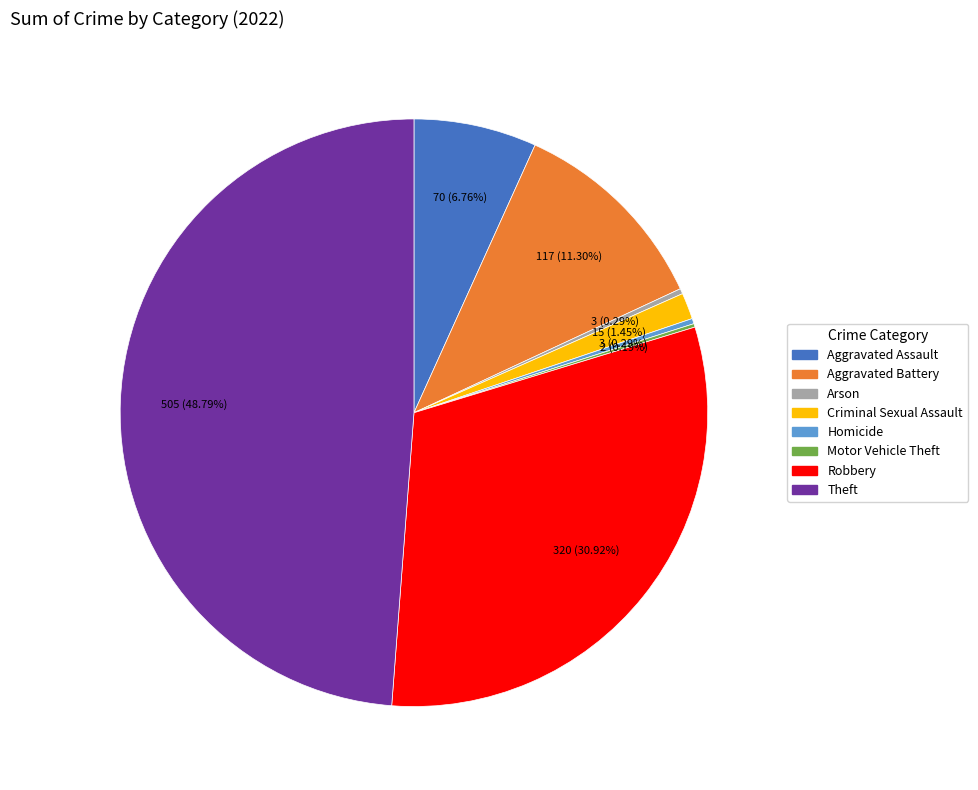

Is there any slice that represents more than half of the pie?

No